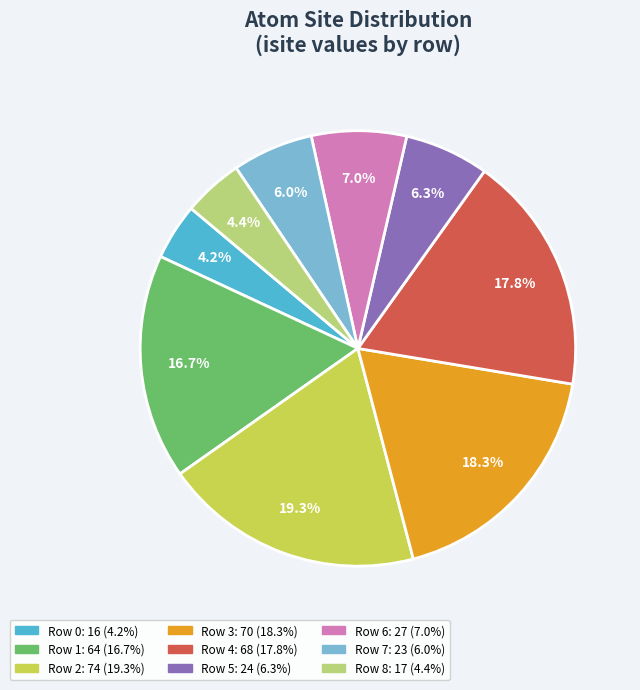

To the nearest percent, what is the combined percentage of Row 2 and Row 6?

26%